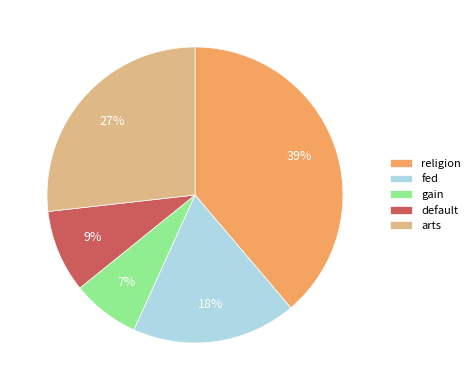

Does arts account for over 50% of the chart?

No